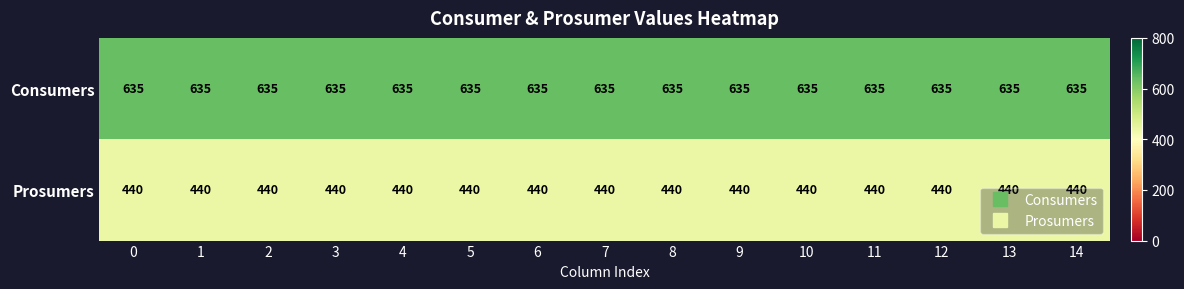

What is the total value across all series at 9?

1075